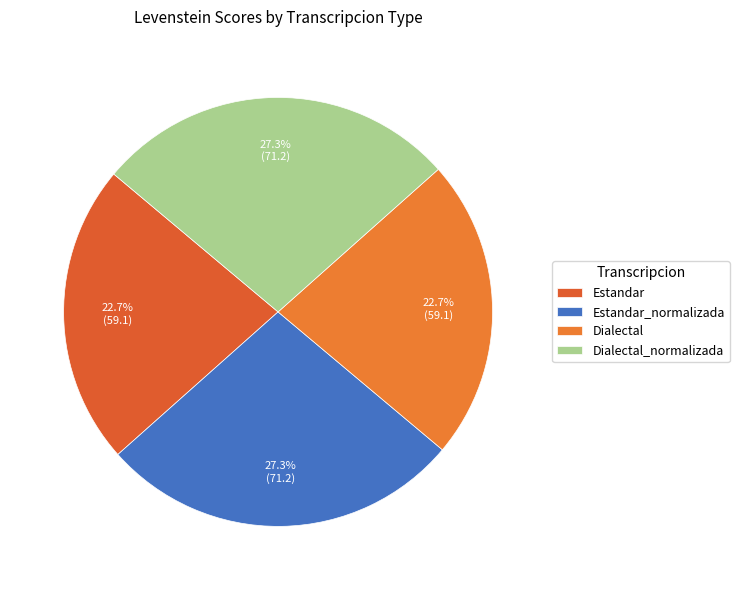

Combined, what portion of the pie is Dialectal_normalizada and Estandar_normalizada?

54.6%